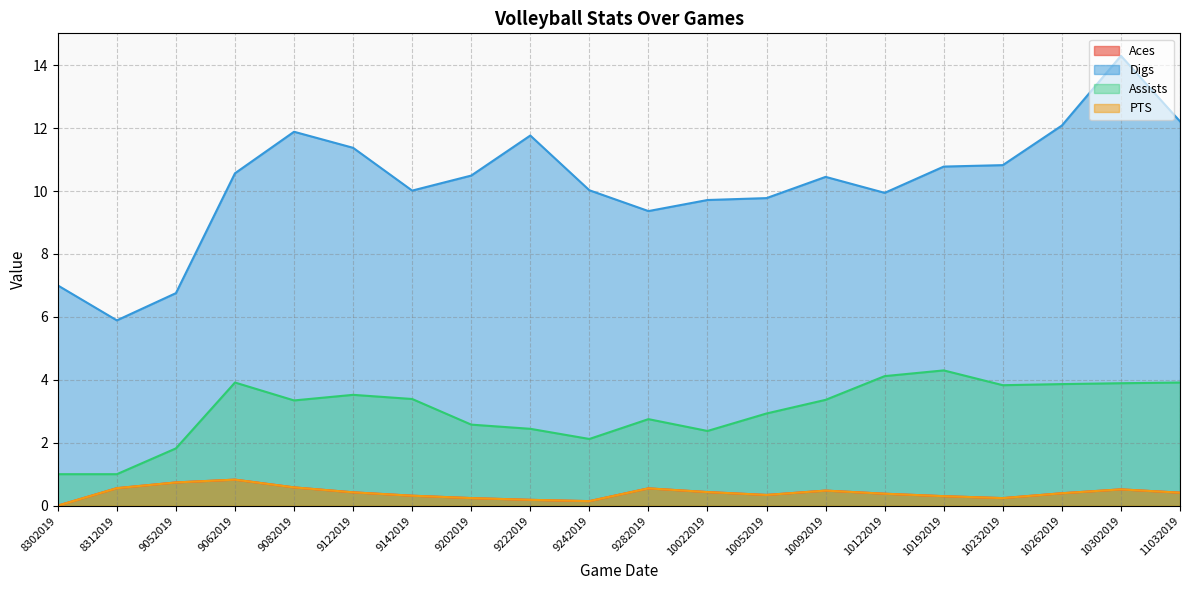

Reading left to right, extract all data points from this chart.

Aces: 0.0	0.6	0.7	0.8	0.6	0.4	0.3	0.2	0.2	0.1	0.5	0.4	0.3	0.5	0.4	0.3	0.2	0.4	0.5	0.4
Digs: 7.0	5.9	6.8	10.6	11.9	11.4	10.0	10.5	11.8	10.0	9.4	9.7	9.8	10.4	9.9	10.8	10.8	12.1	14.3	12.2
Assists: 1.0	1.0	1.8	3.9	3.3	3.5	3.4	2.6	2.4	2.1	2.7	2.4	2.9	3.4	4.1	4.3	3.8	3.9	3.9	3.9
PTS: 0.0	0.6	0.7	0.8	0.6	0.4	0.3	0.2	0.2	0.1	0.5	0.4	0.3	0.5	0.4	0.3	0.2	0.4	0.5	0.4